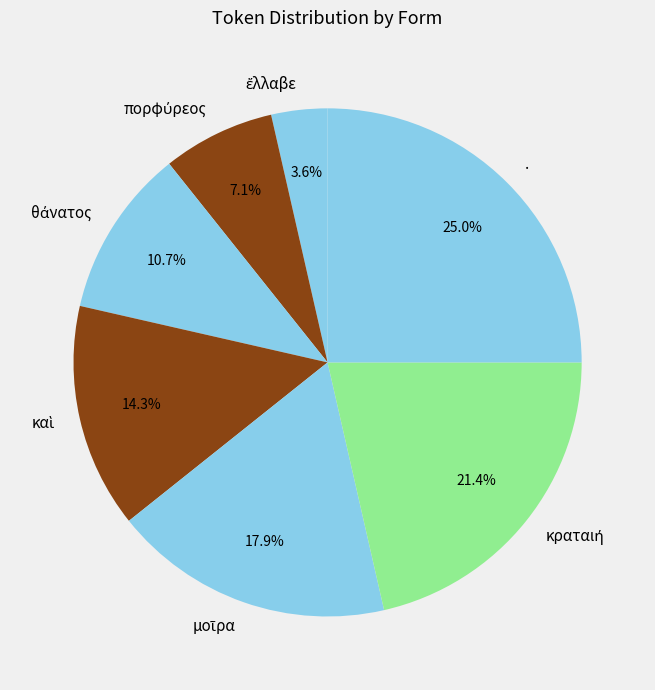

How much of the chart is everything except .?

75.0%